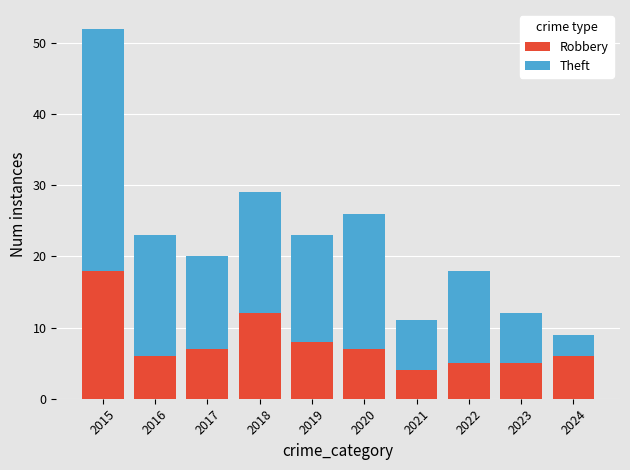

Is it true that Robbery equals 5 at 2017?

False